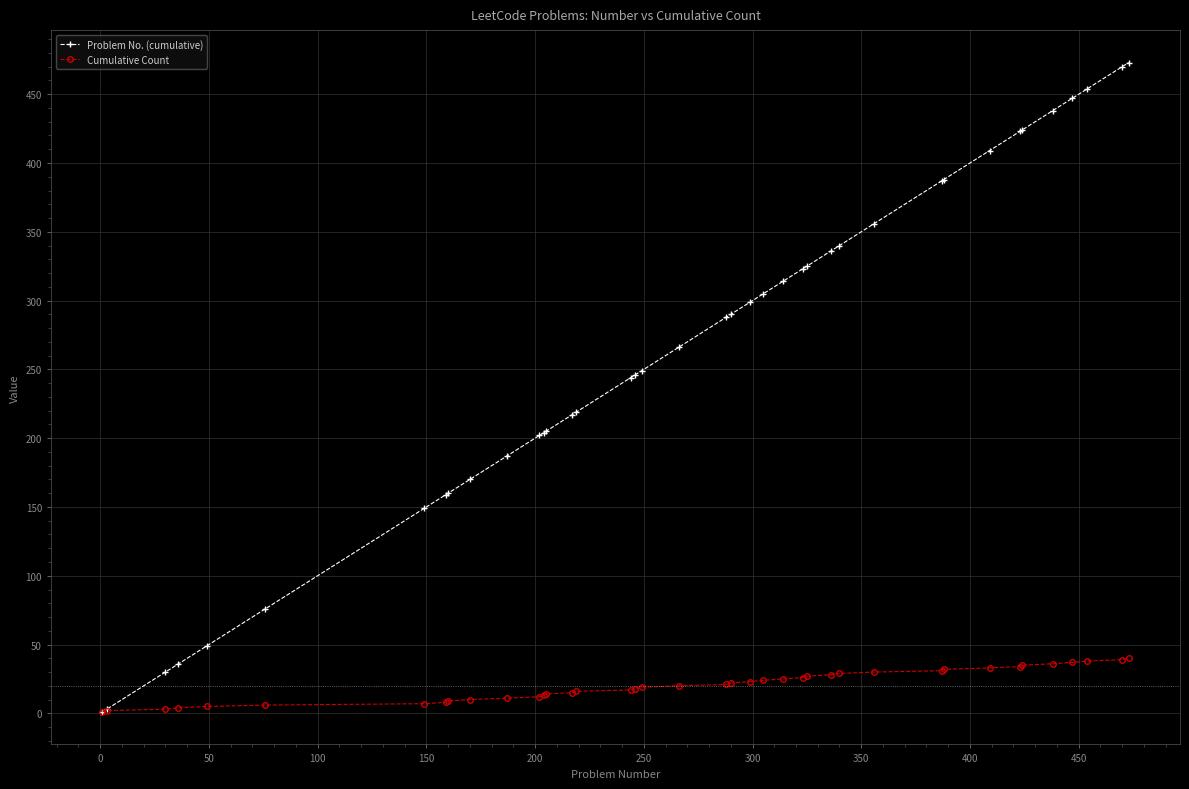

At how many categories does at least one series exceed 117?

34